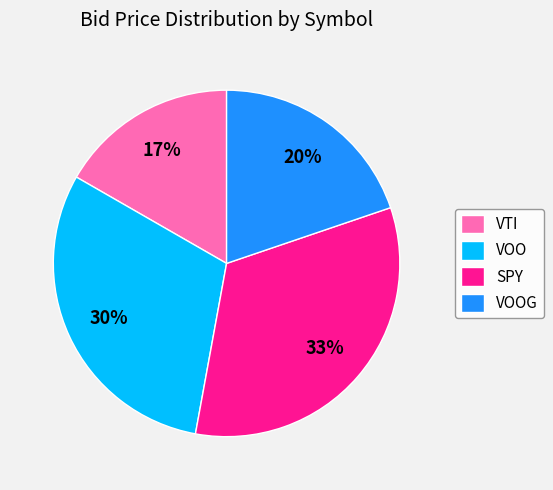

Which slice is the smallest?

VTI